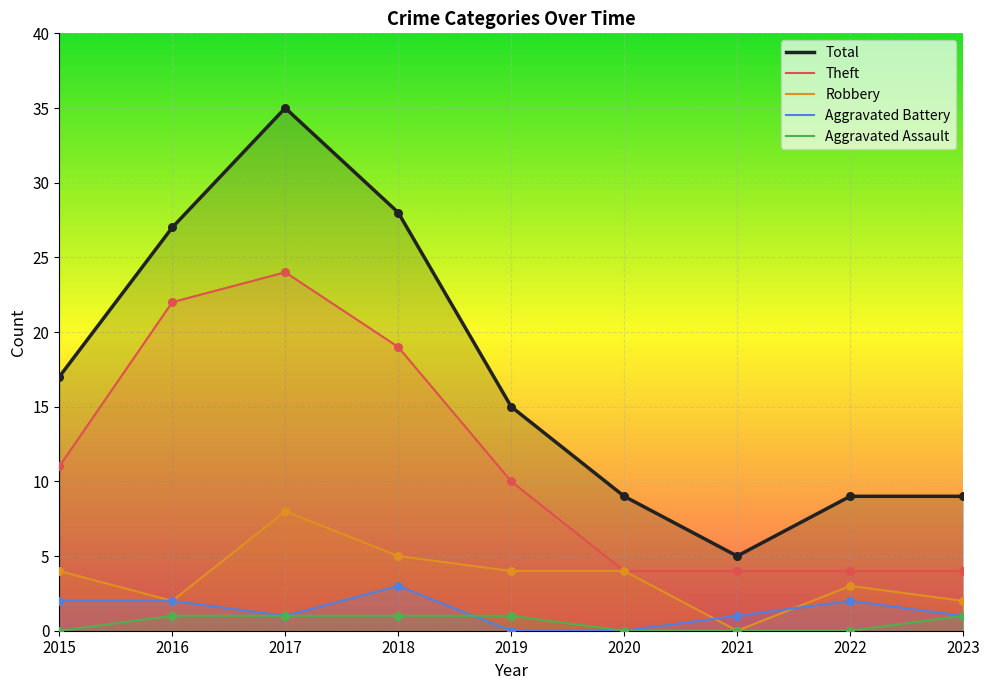

Is the value of Aggravated Battery at 2021 greater than the value of Total at 2022?

No